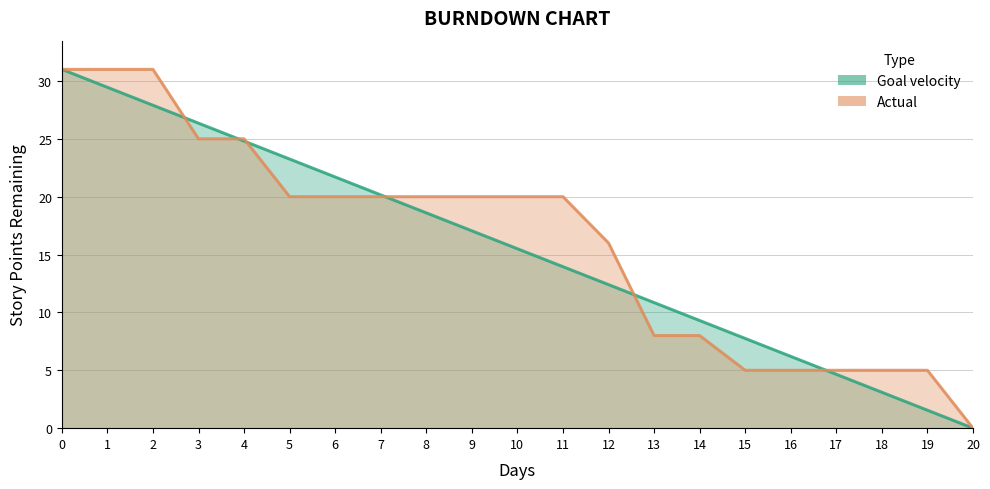

How many values in Goal velocity are above zero?

20